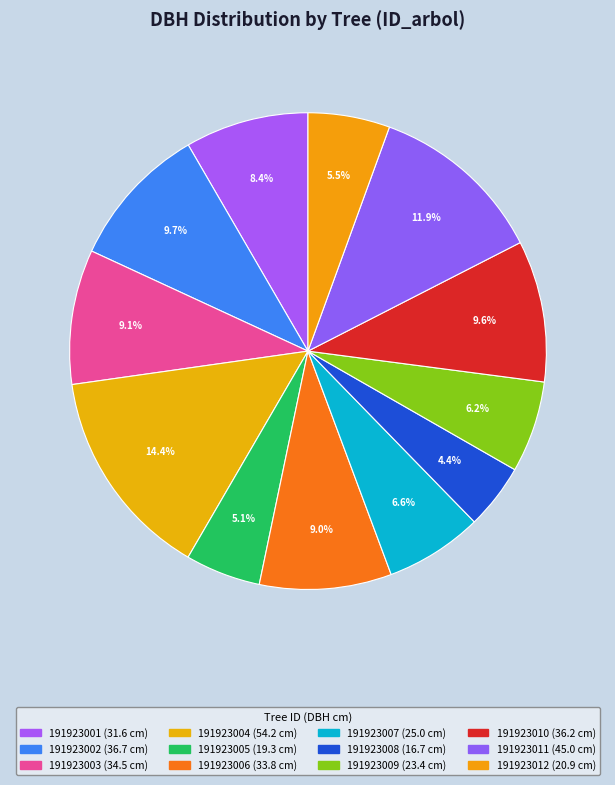

How many slices are in this pie chart?

12